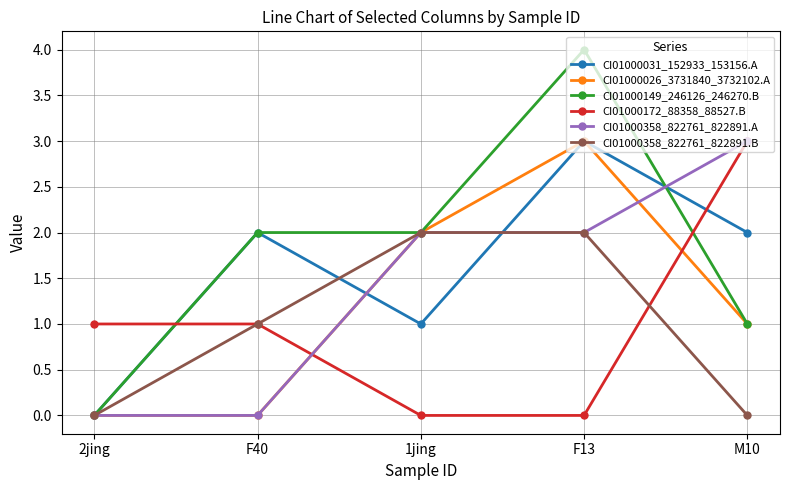

Reading left to right, list all the values displayed in this chart.

CI01000031_152933_153156.A: 2jing=0	F40=2	1jing=1	F13=3	M10=2
CI01000026_3731840_3732102.A: 2jing=0	F40=0	1jing=2	F13=3	M10=1
CI01000149_246126_246270.B: 2jing=0	F40=2	1jing=2	F13=4	M10=1
CI01000172_88358_88527.B: 2jing=1	F40=1	1jing=0	F13=0	M10=3
CI01000358_822761_822891.A: 2jing=0	F40=0	1jing=2	F13=2	M10=3
CI01000358_822761_822891.B: 2jing=0	F40=1	1jing=2	F13=2	M10=0